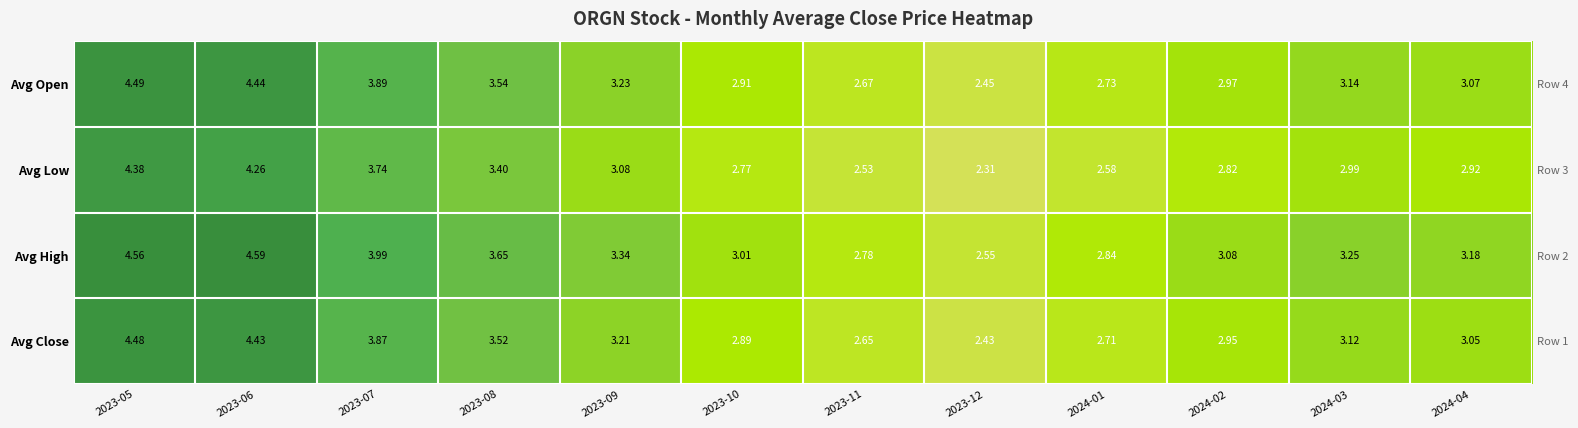

Is the value of Avg Close at 2023-09 greater than the value of Avg High at 2024-01?

Yes